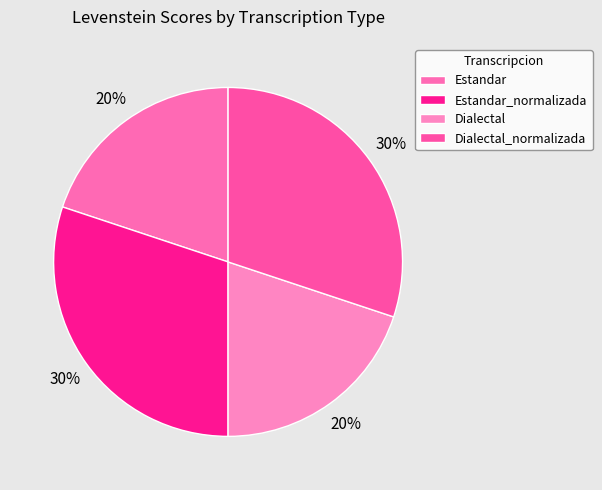

Approximately how many times larger is the value at Dialectal_normalizada compared to Estandar?

1.5